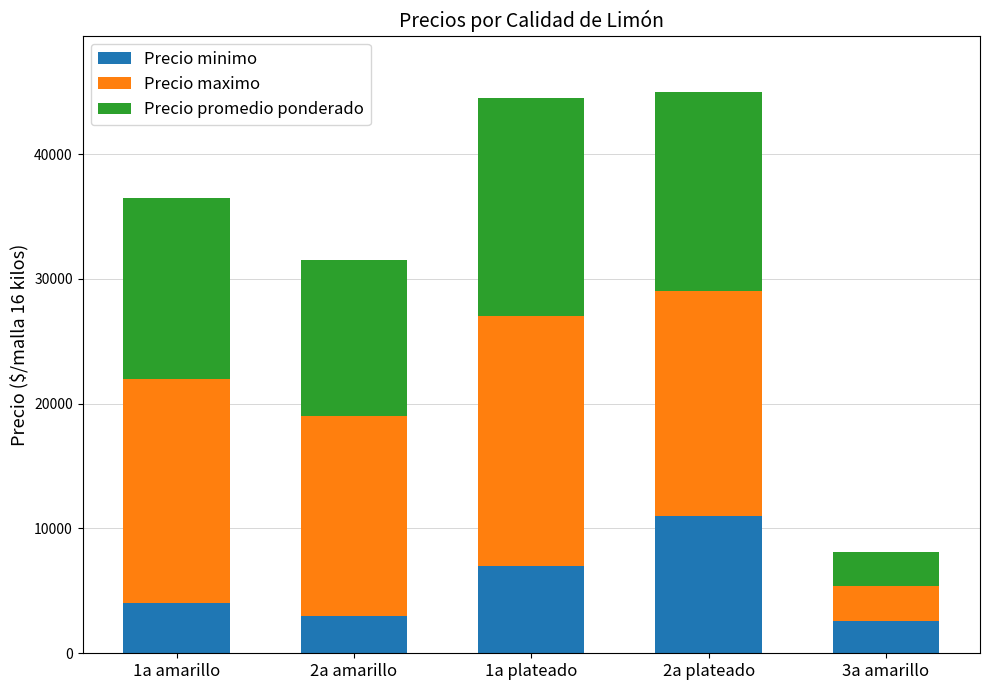

What is the minimum value for Precio minimo?

2600